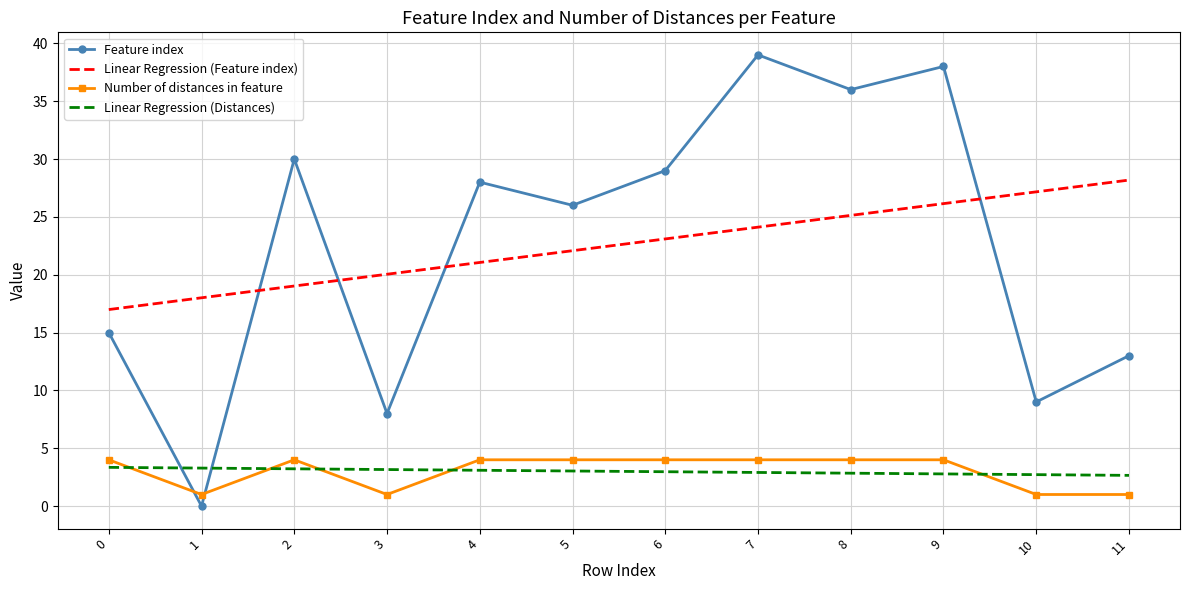

At which category does Feature index reach its first local peak?

2